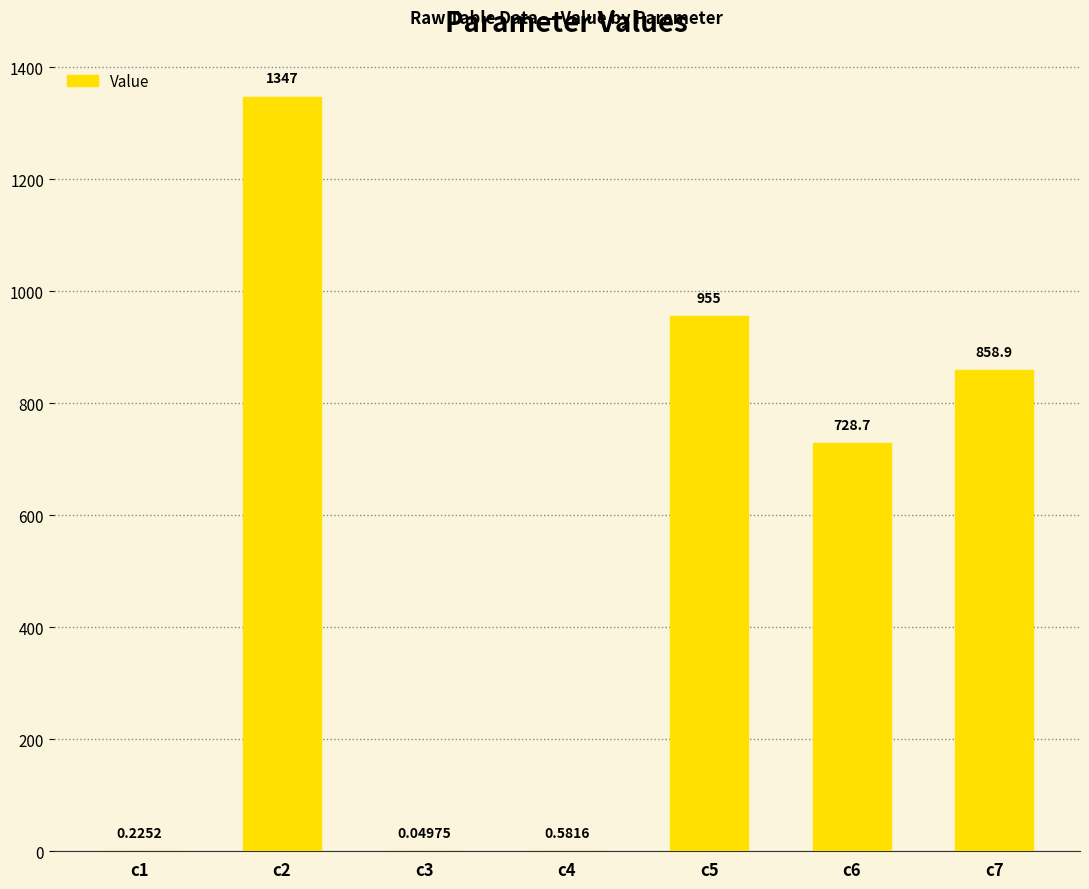

What is the approximate value at c5?

955.0